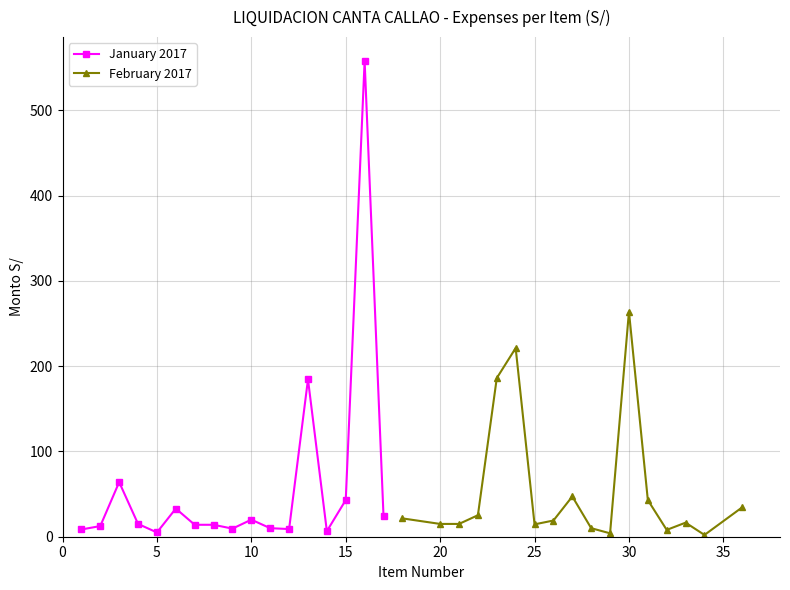

Rank the series by their average value, from highest to lowest.

January 2017, February 2017